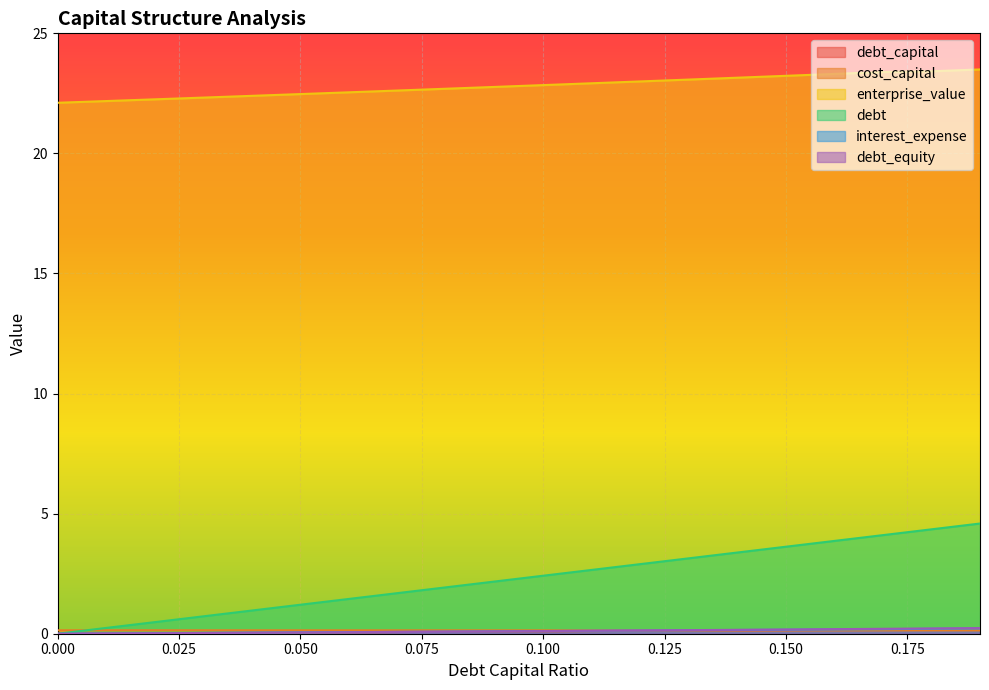

What is the lowest value of the enterprise_value series?

22.1